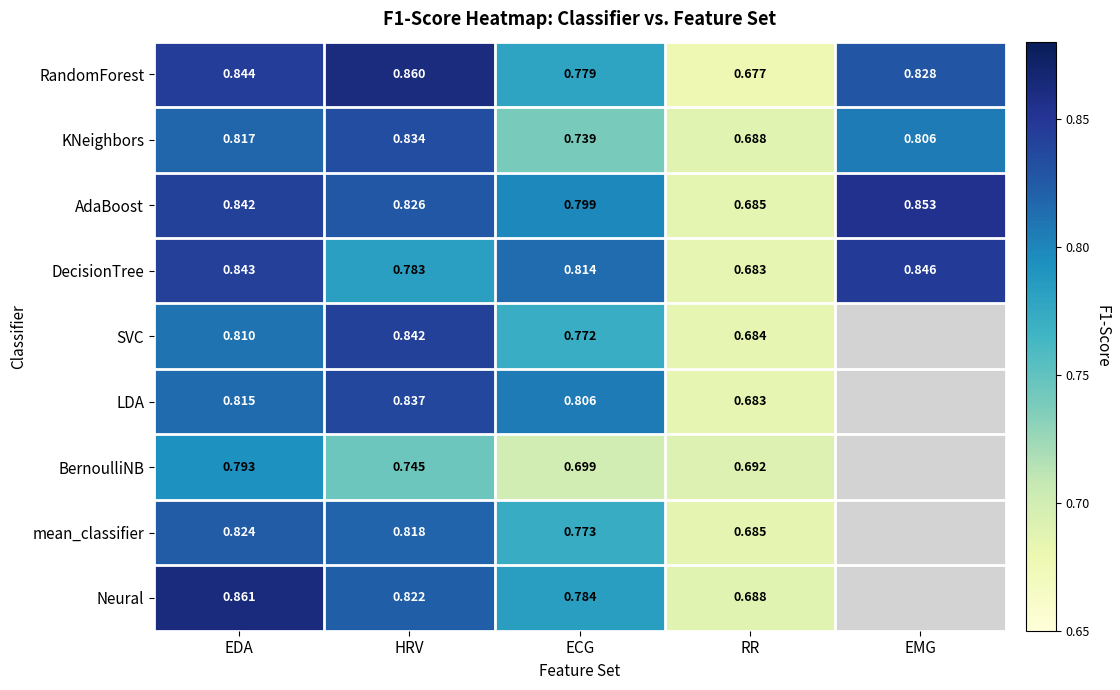

At which label is RandomForest closest to 0?

RR